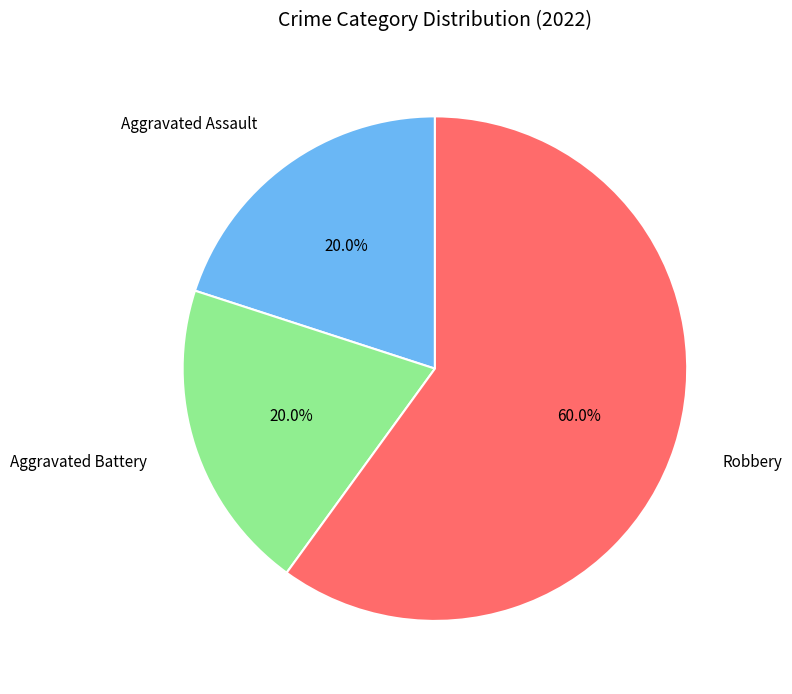

Count the number of slices in the pie.

3